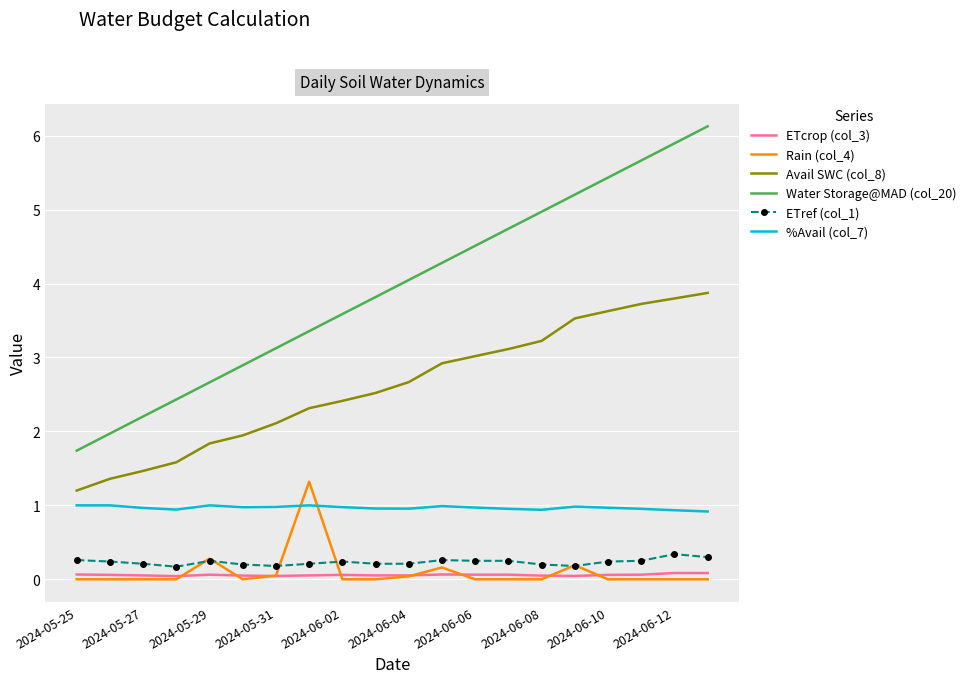

At how many categories does at least one series exceed 3?

14